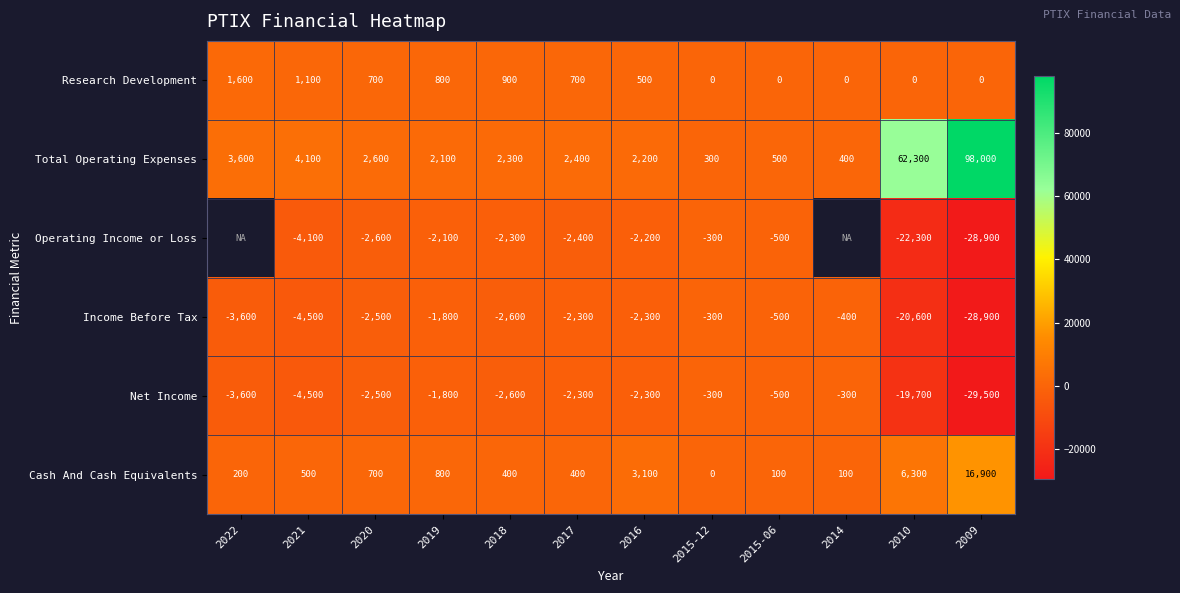

Between 2020 and 2010, which series saw the biggest shift?

Total Operating Expenses